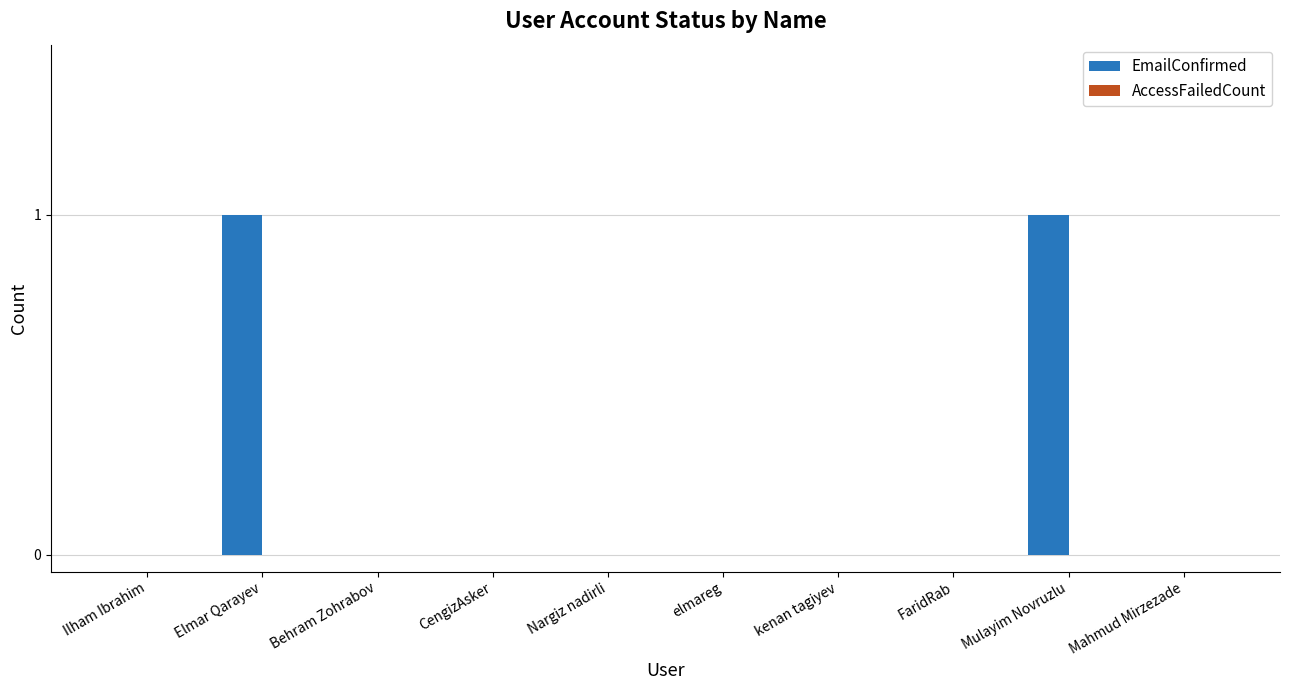

Are the bars horizontal?

No